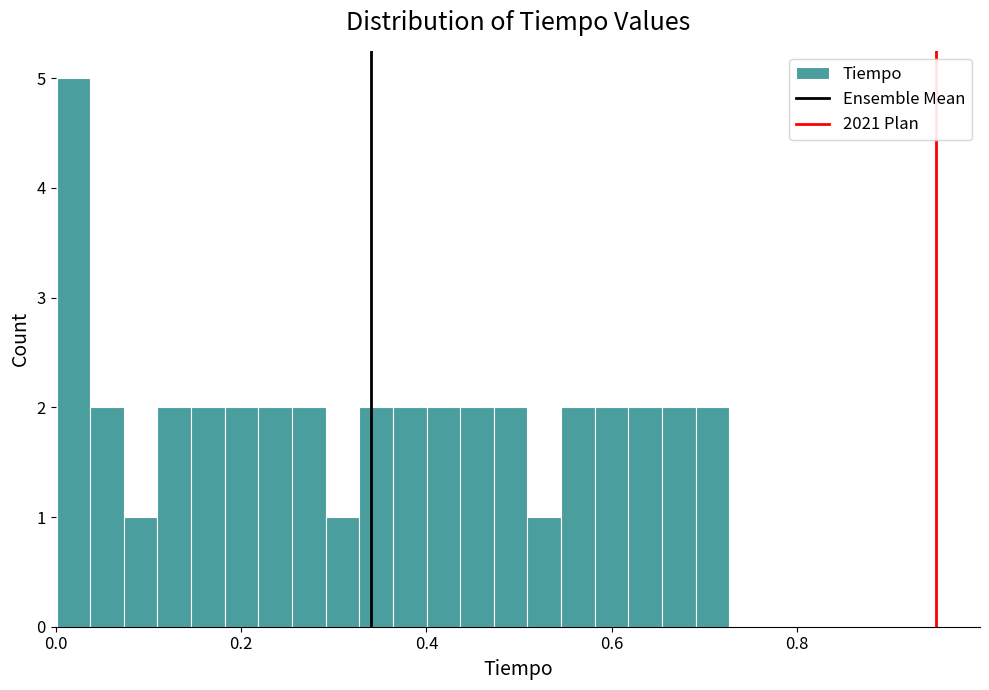

Read against the x-axis, roughly where is the centre of the tallest bar?

0.02